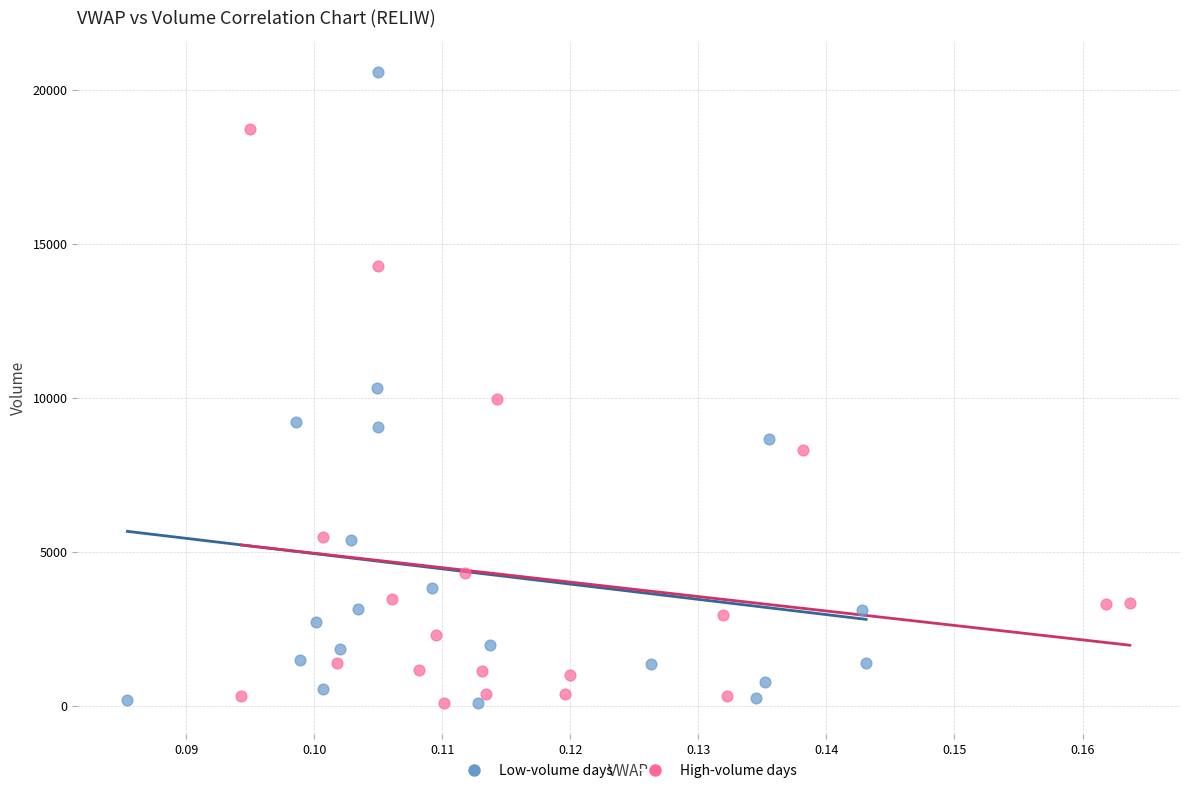

Which series has the widest spread of Y values?

Low-volume days